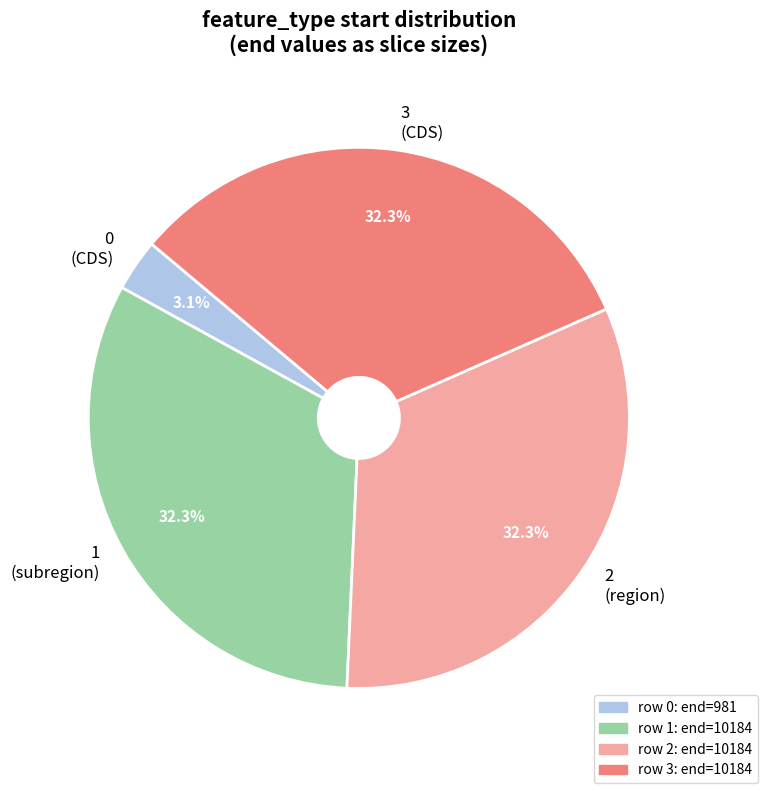

What is the total percentage of 0 and 3?

35.4%